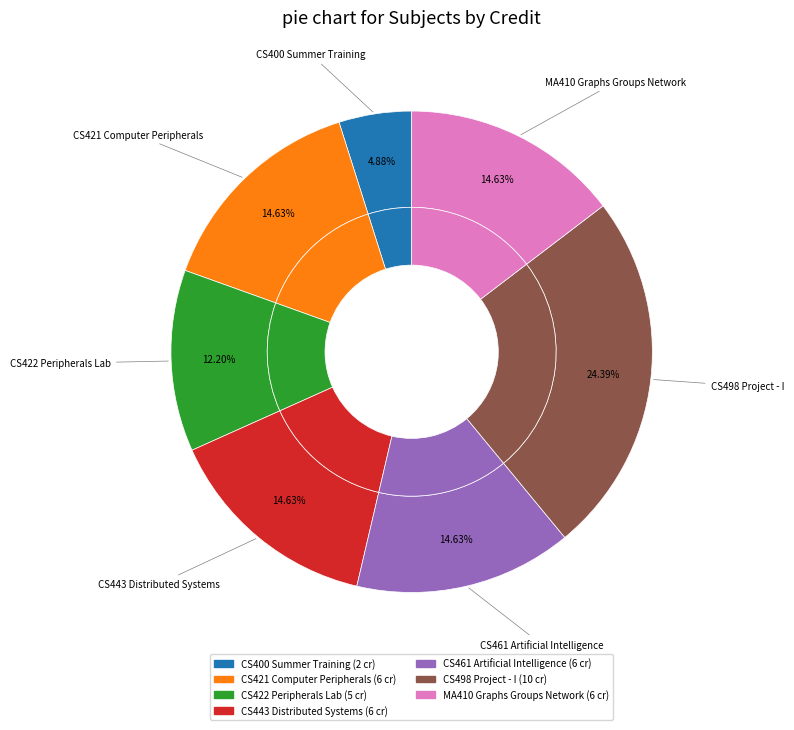

To the nearest percent, what is the combined percentage of CS443 Distributed Systems and CS421 Computer Peripherals?

29%